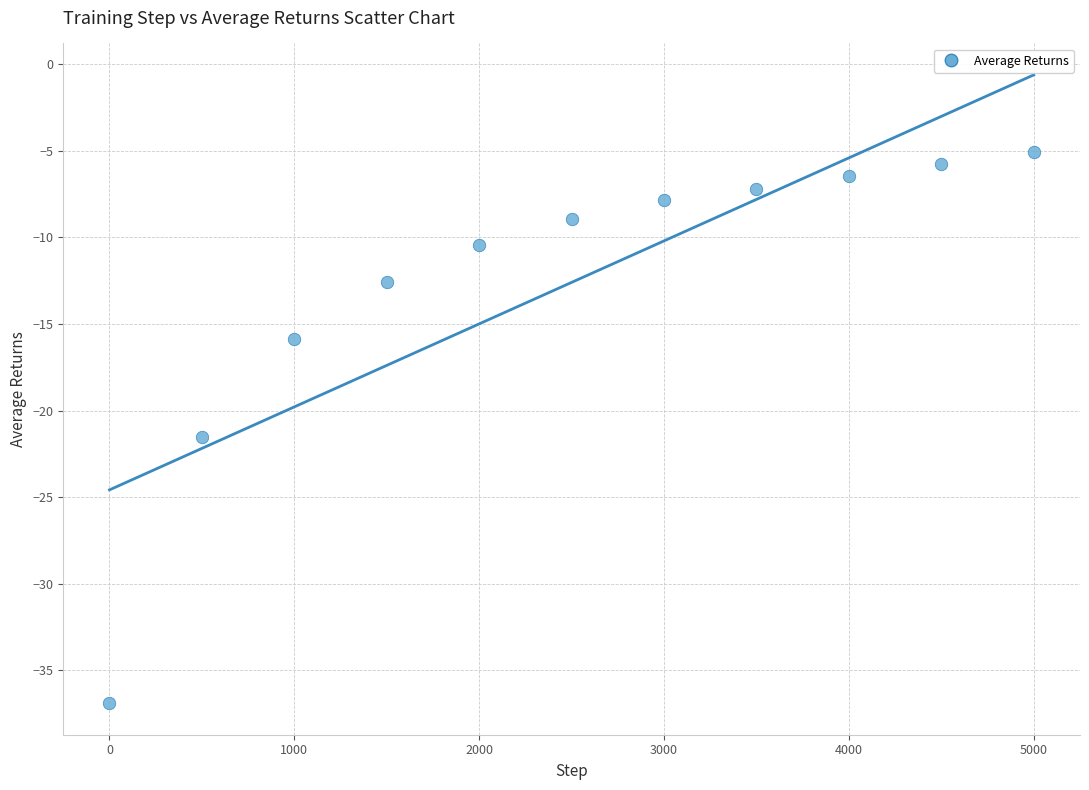

What is the range of Y values (max minus min)?

31.8